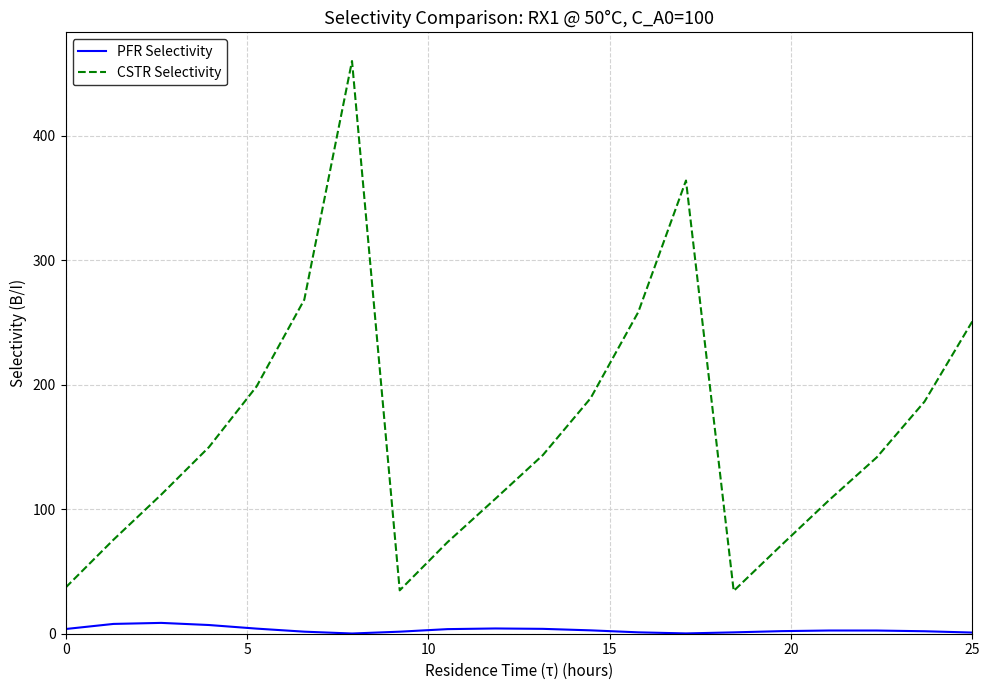

What is the difference between the maximum and minimum values in the CSTR Selectivity series?

425.6